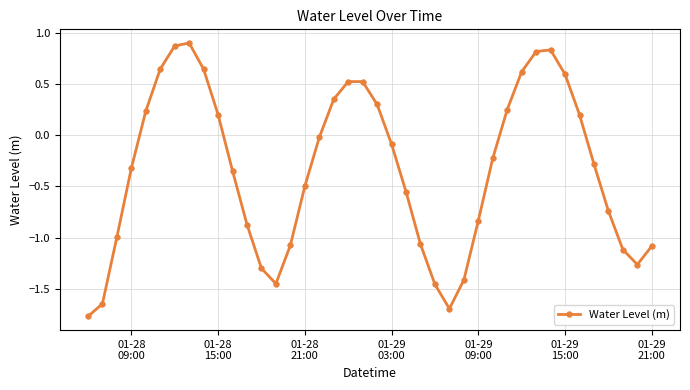

What is the maximum value shown in the chart?

0.9